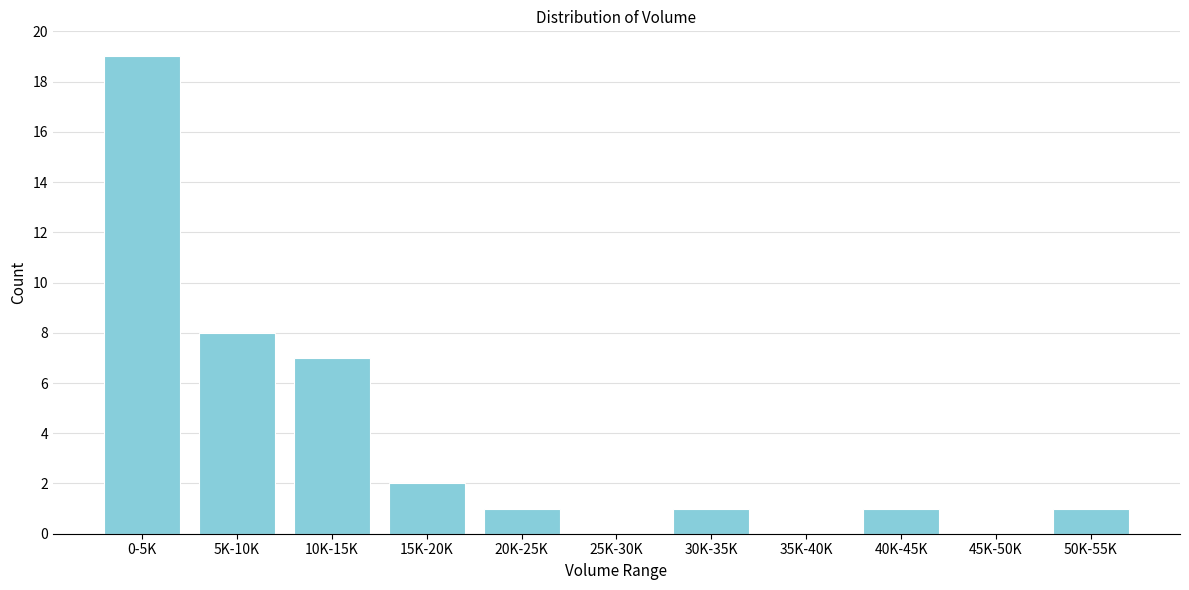

Reading right to left, what are all the values shown in this chart?

50K-55K=1	45K-50K=0	40K-45K=1	35K-40K=0	30K-35K=1	25K-30K=0	20K-25K=1	15K-20K=2	10K-15K=7	5K-10K=8	0-5K=19